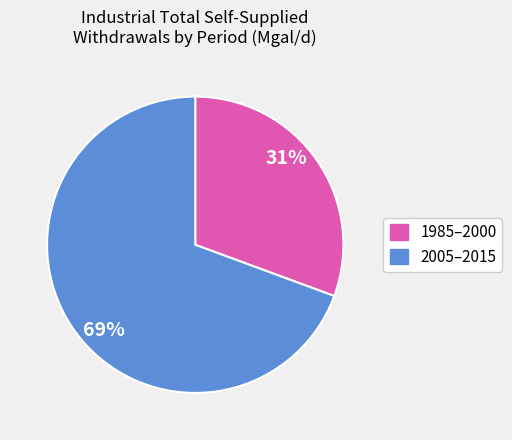

How many segments does this pie chart have?

2